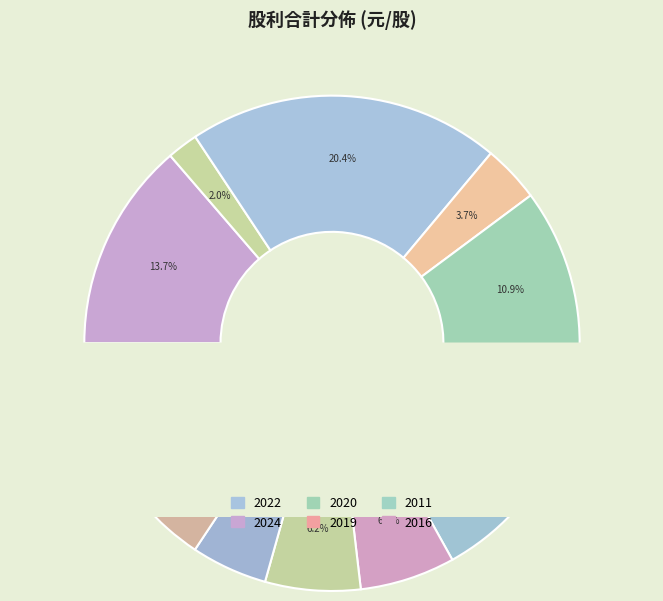

What is the largest slice in the pie chart?

2022